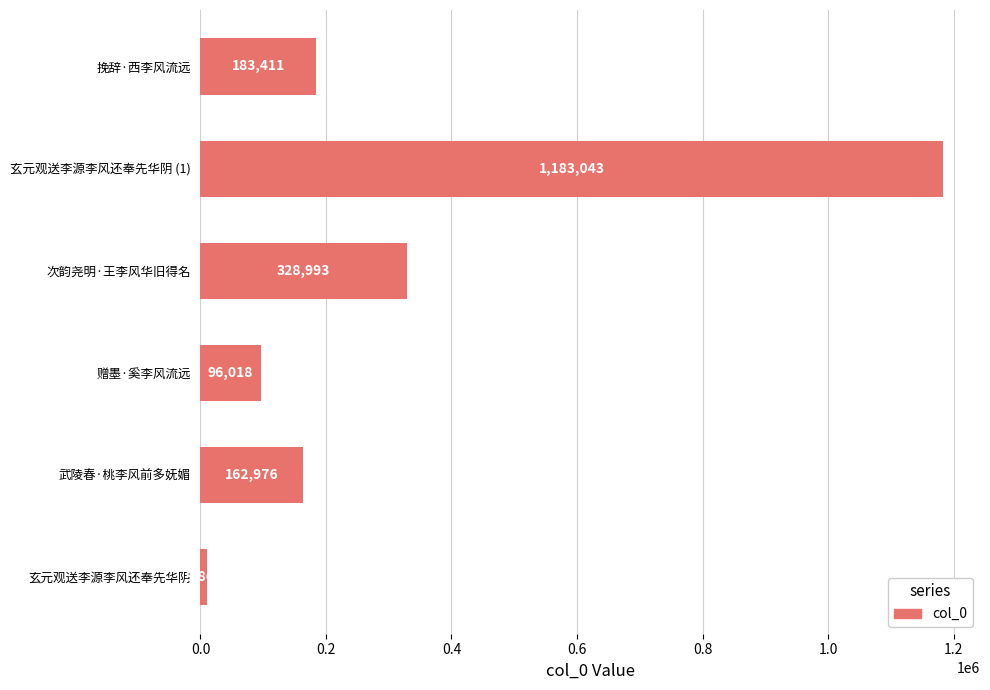

How many bars are there in total?

6